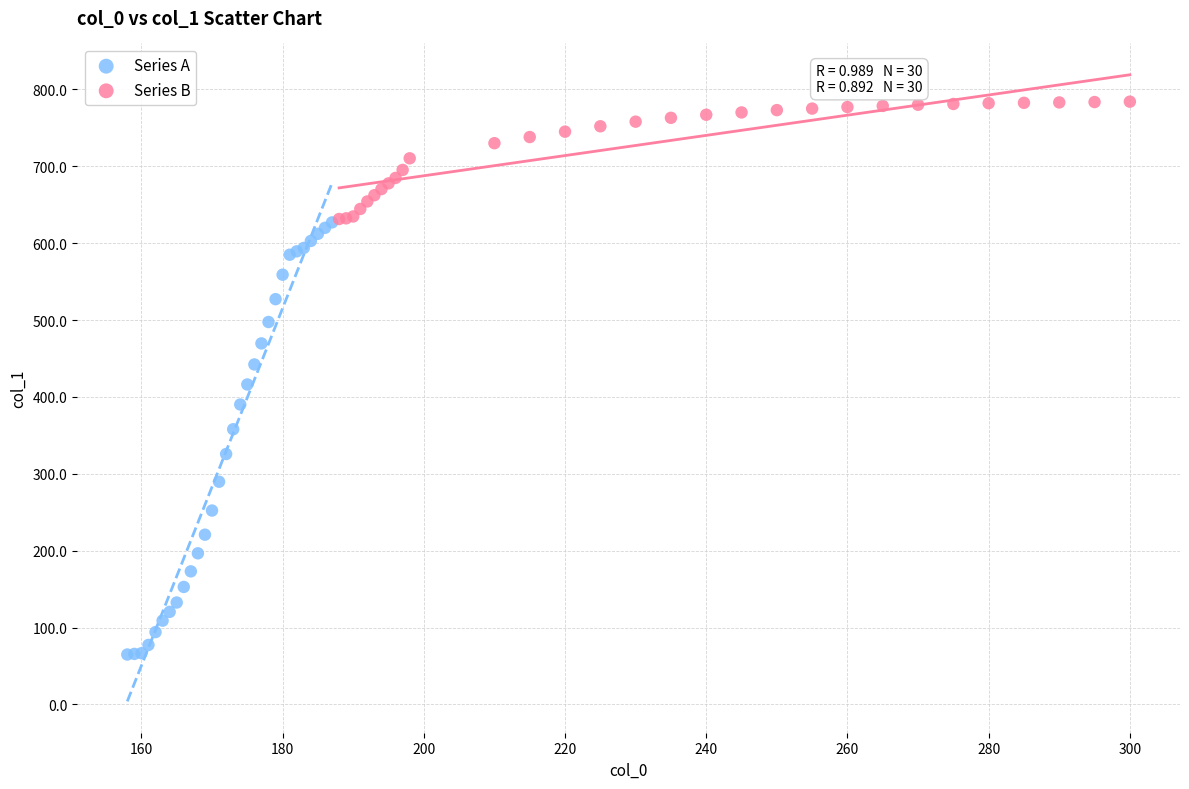

What are all the series names shown in the legend?

Series A, Series B